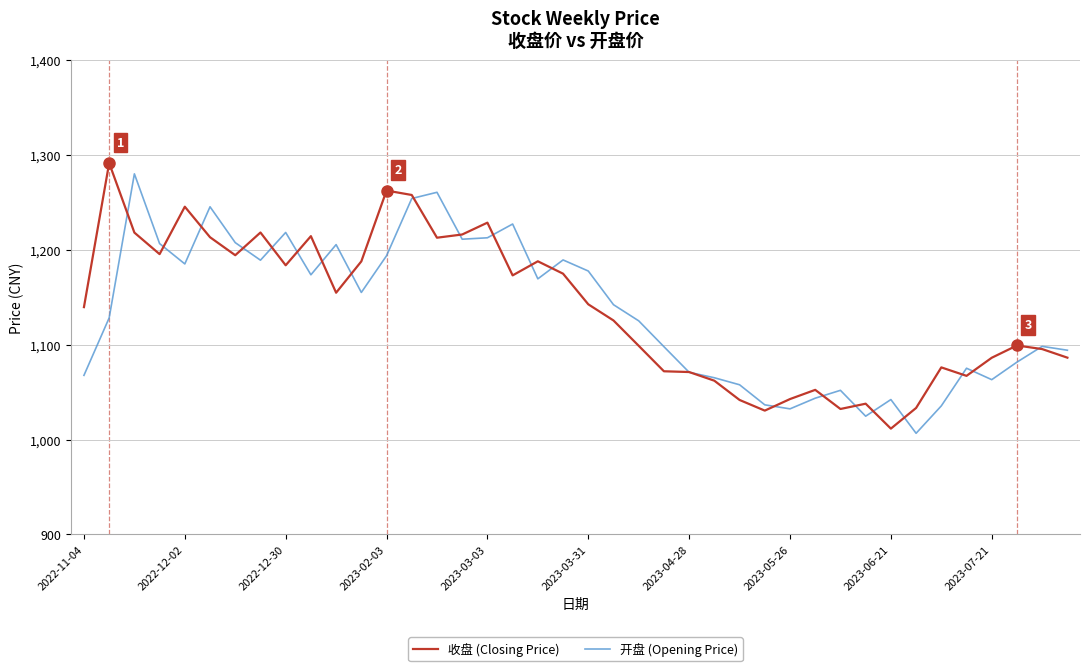

What are all the series names shown in the legend?

收盘 (Closing Price), 开盘 (Opening Price)